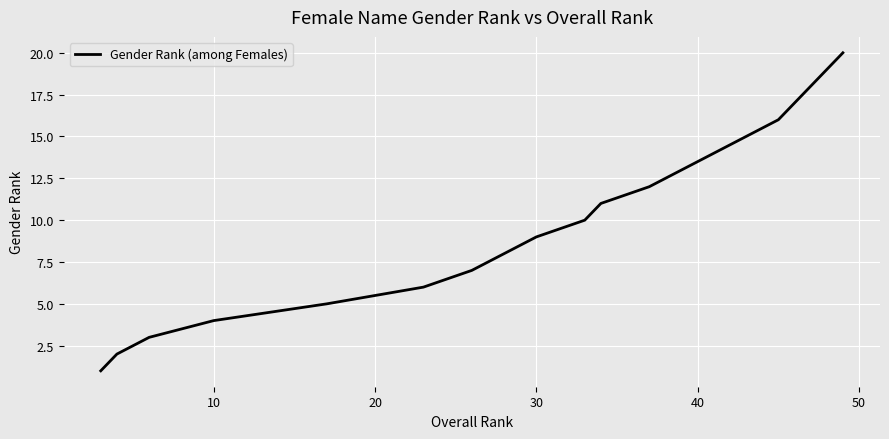

What is the greatest value displayed?

20